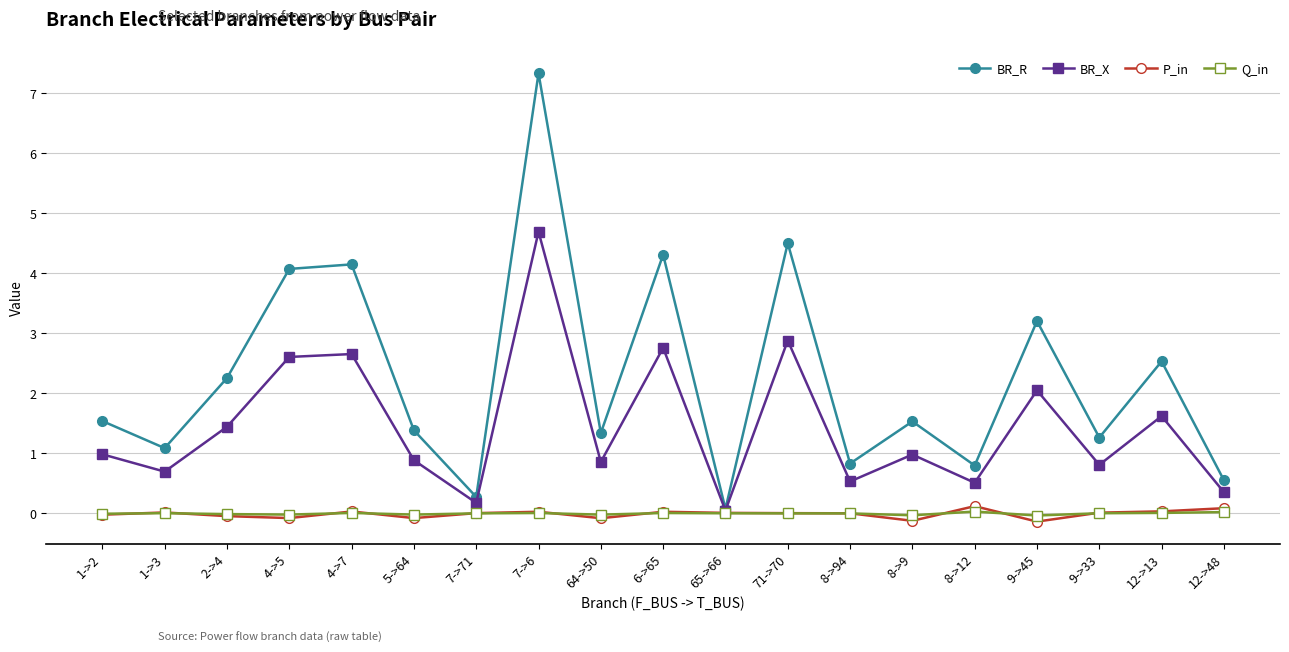

True or false: Q_in has more than 0 interior local peaks.

True